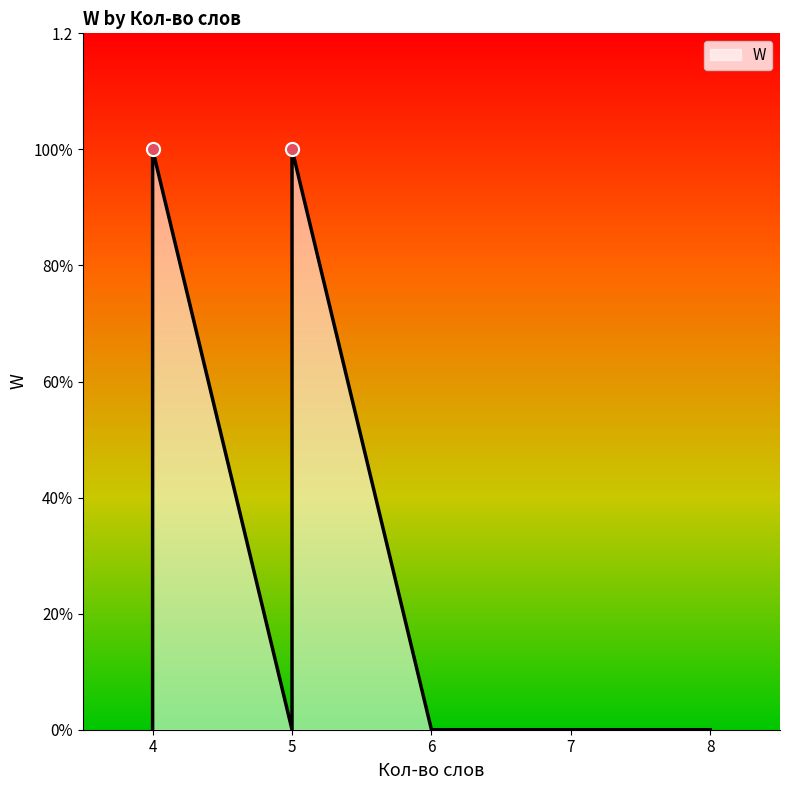

Between 6 and 6, which is larger?

6